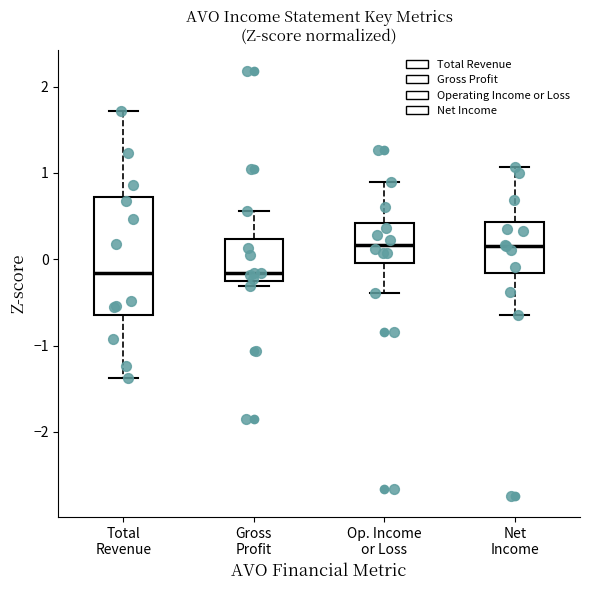

Where does the median line of the box for Op. Income or Loss sit on the y-axis? The values are not printed on the chart, so give them approximately, as read against the axis.

0.2